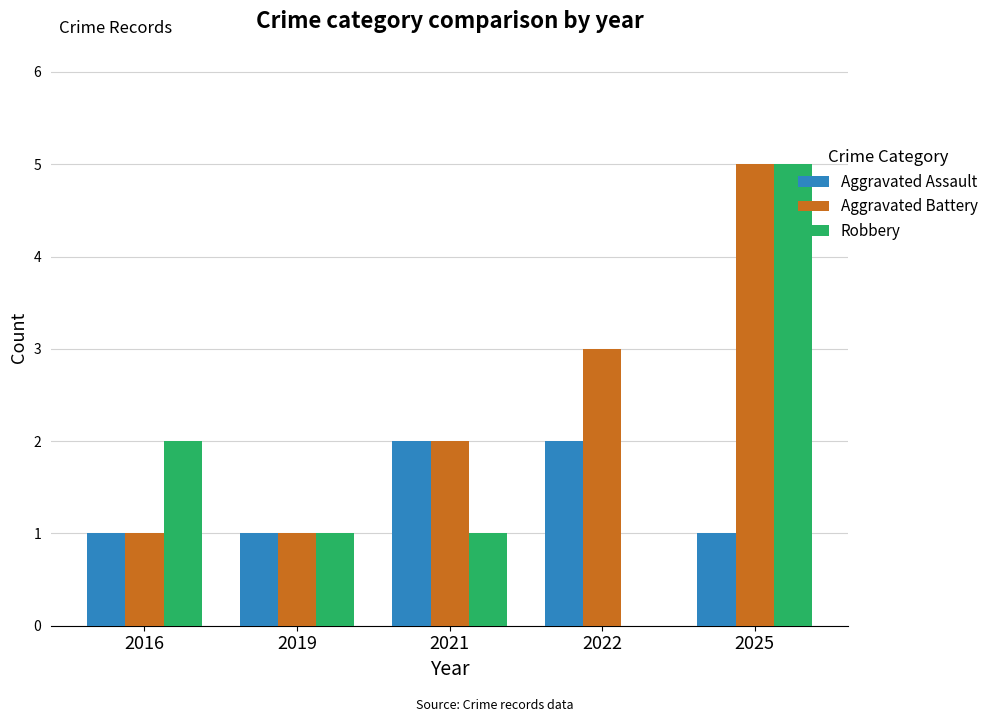

Does the chart contain stacked bars?

No